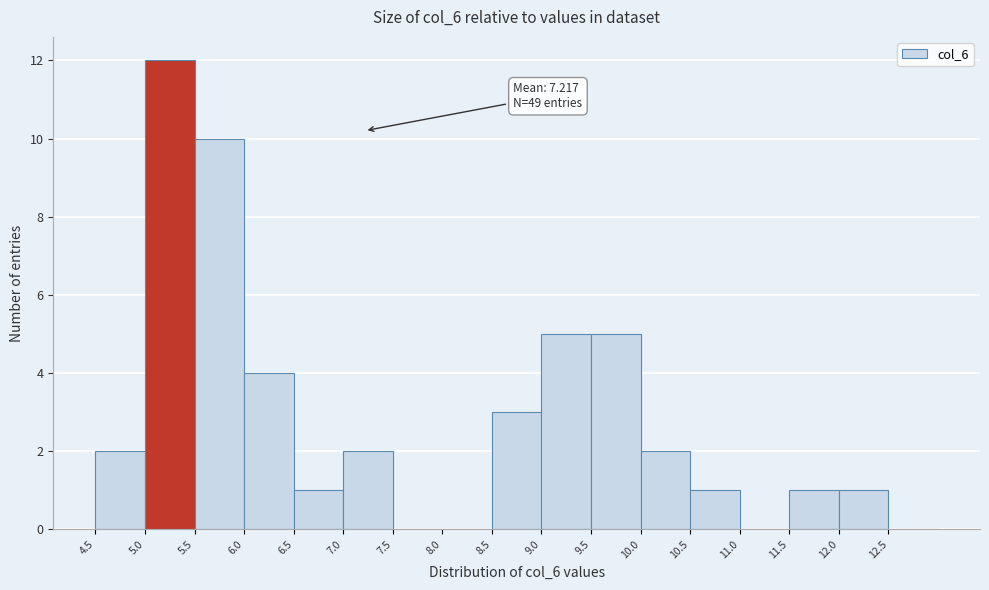

Which range on the x-axis has the tallest bar?

5.0 to 5.5